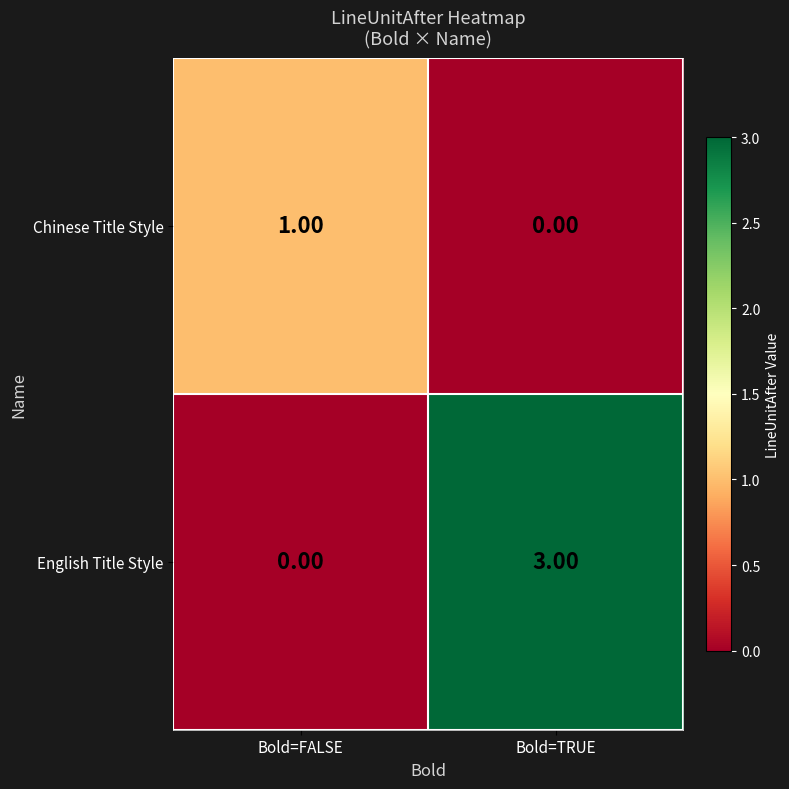

Rank the series by their maximum value, from highest to lowest.

English Title Style, Chinese Title Style